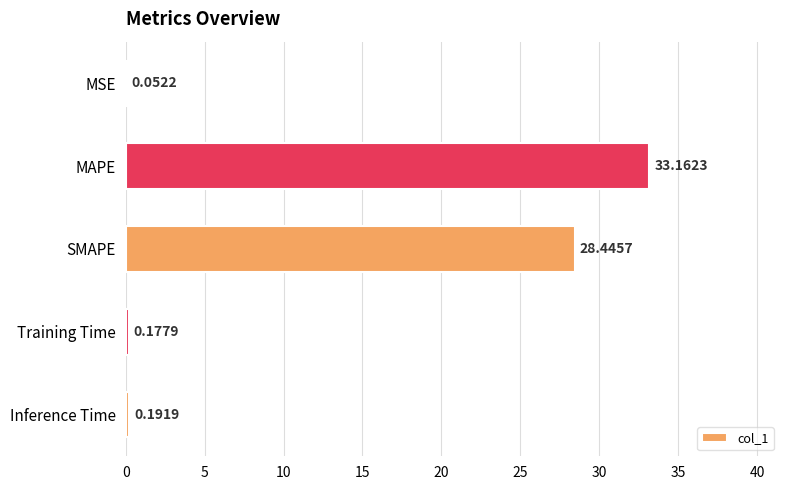

What is the sum of the values at SMAPE and Inference Time?

28.6